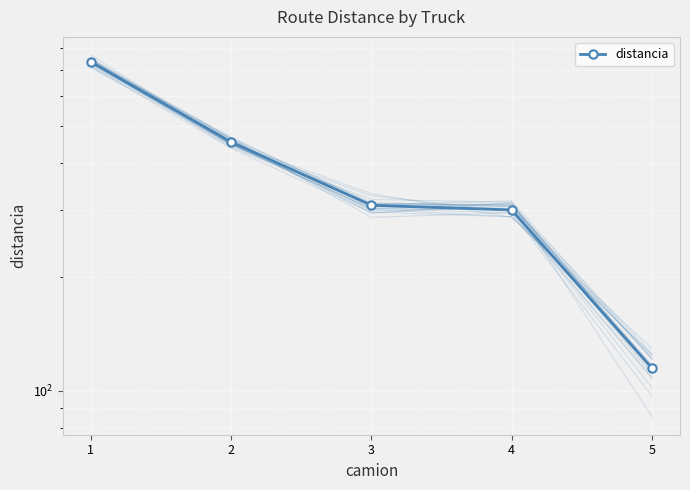

True or false: the data has more than 0 interior local peaks.

False